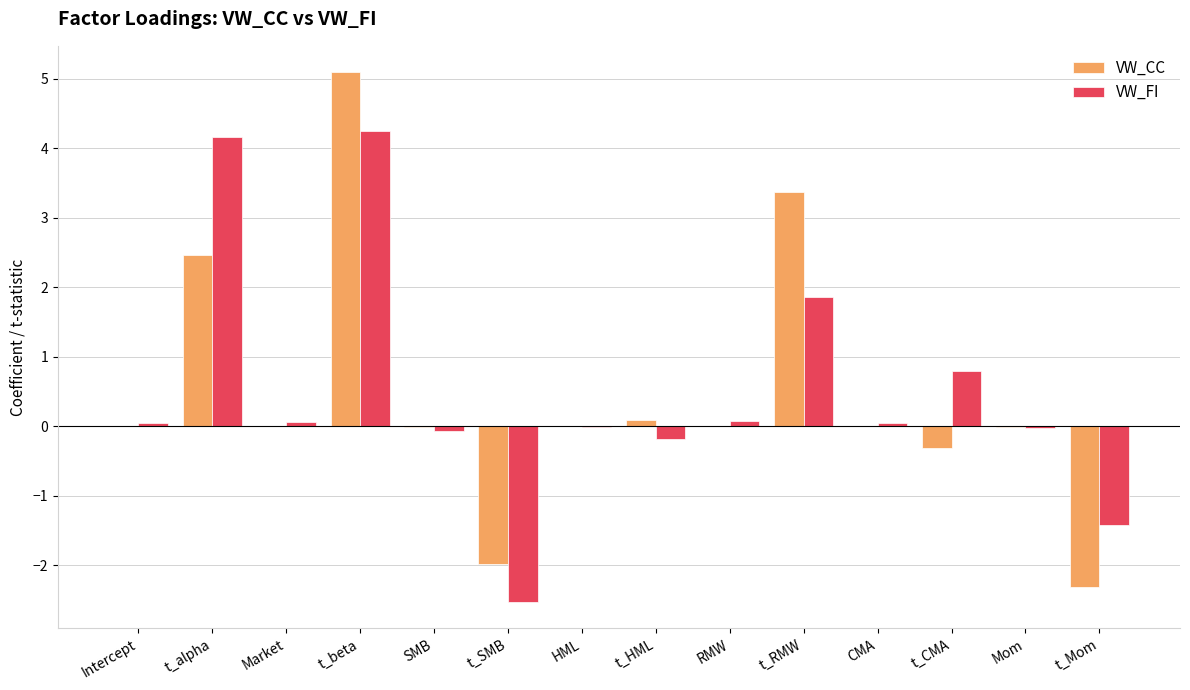

Between t_SMB and t_RMW, which series saw the biggest shift?

VW_CC